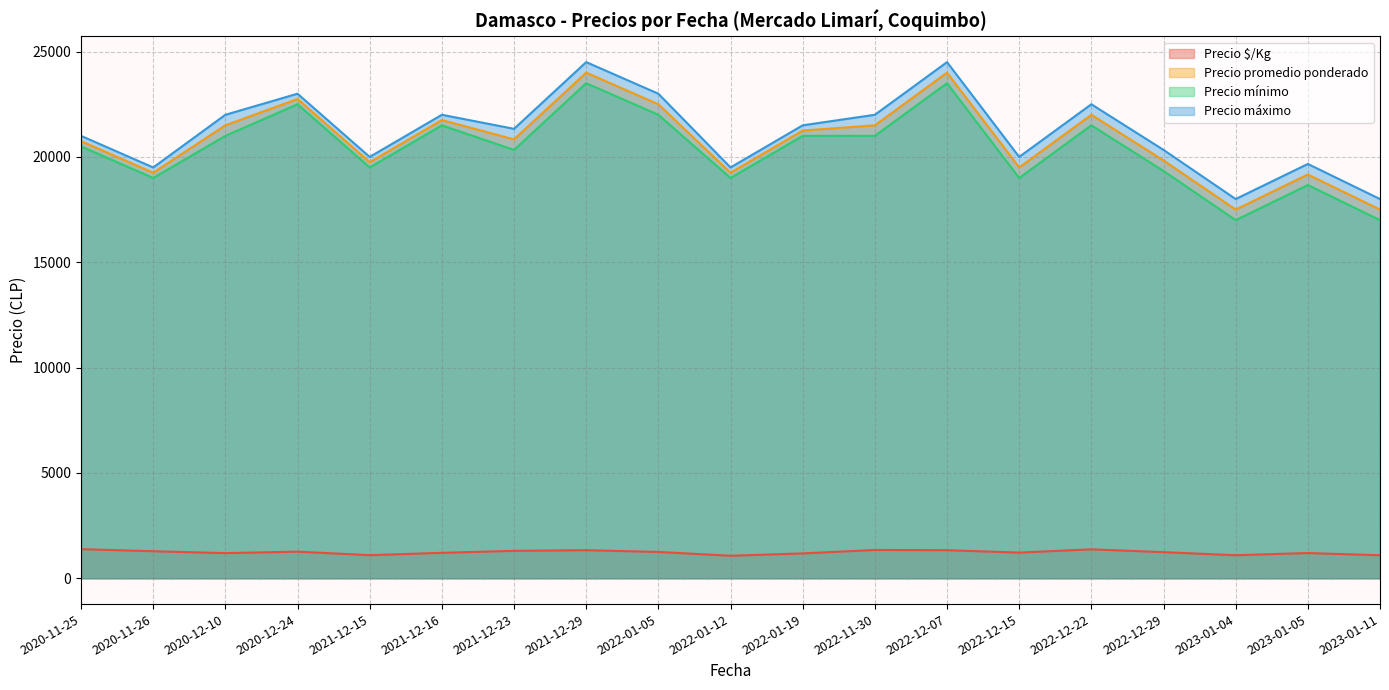

What is the total value across all series at 2022-01-19?

64930.5